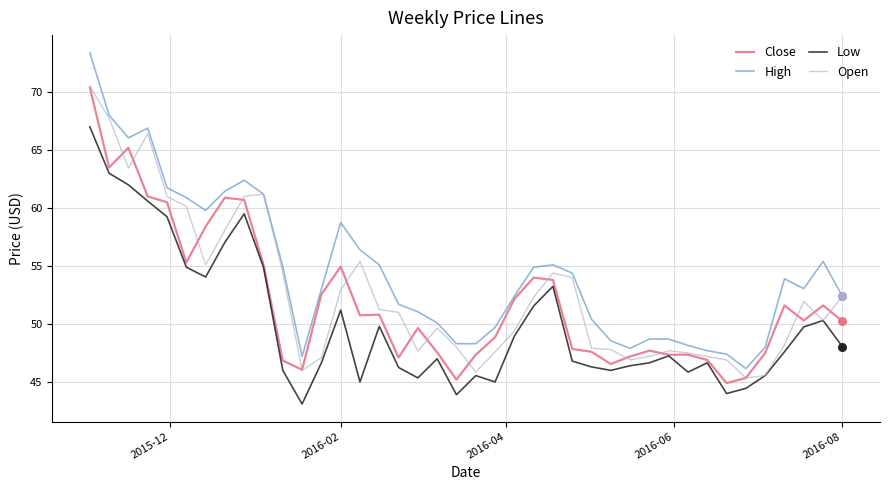

Which series has the largest total across all categories?

High